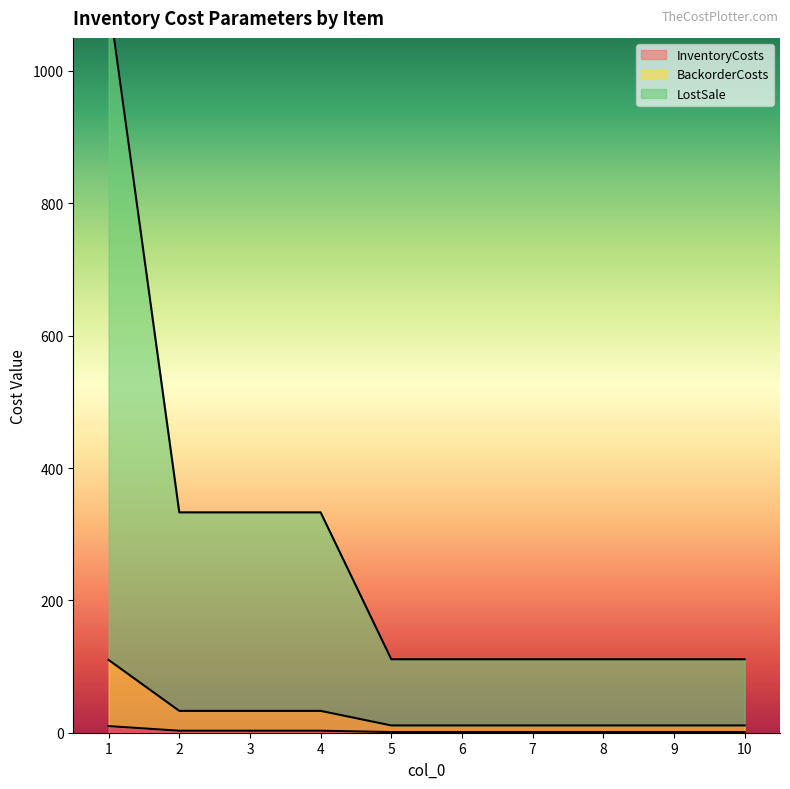

The BackorderCosts series shows 19 at 10. True or false?

False